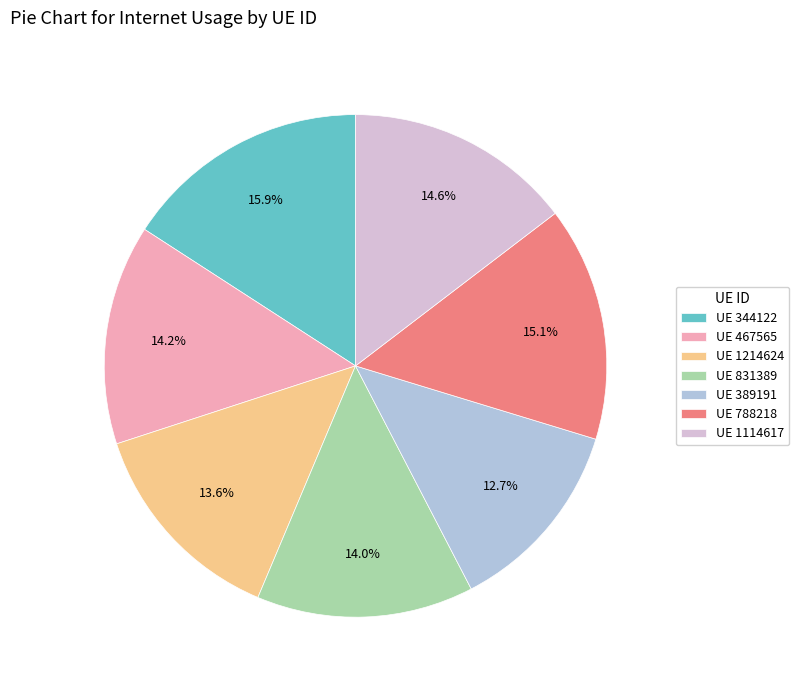

What is the ratio of the value at UE 344122 to the value at UE 1214624?

1.2